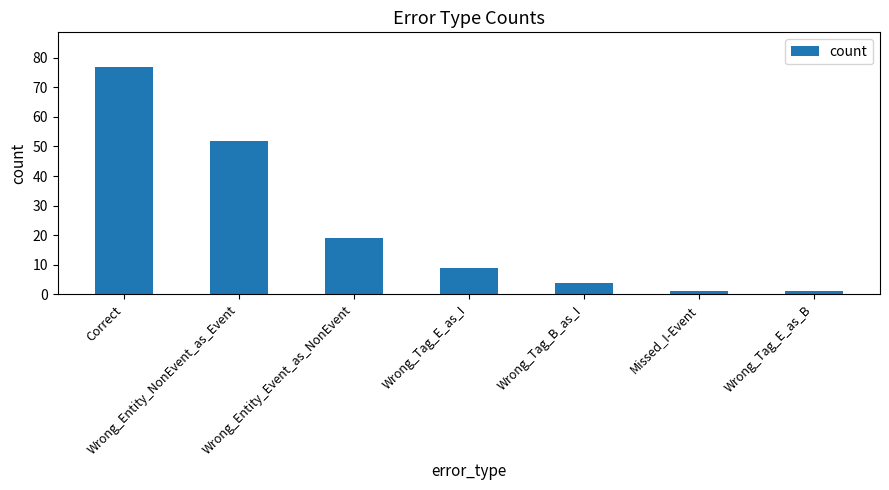

What is the ratio of the value at Wrong_Entity_Event_as_NonEvent to the value at Wrong_Tag_E_as_I?

2.1